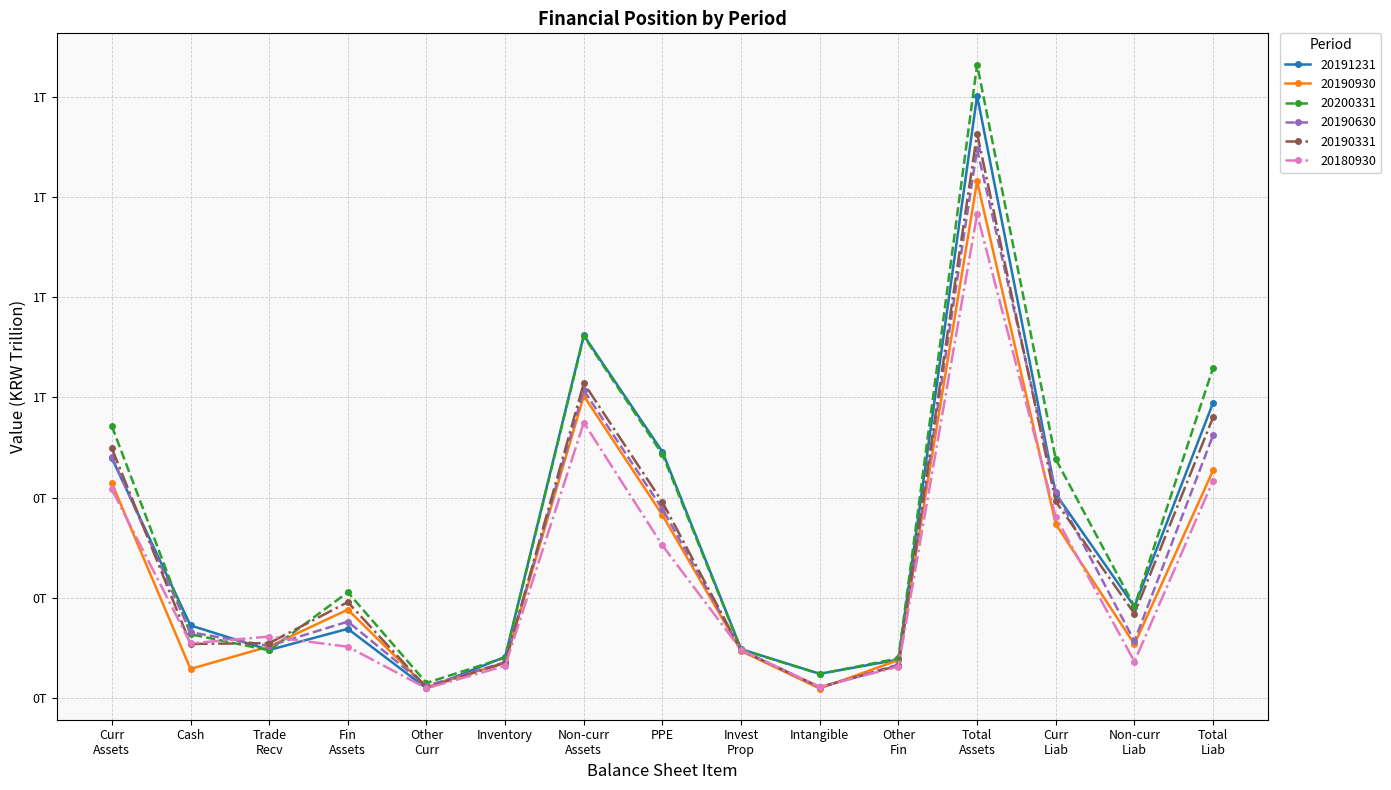

Where is the first local maximum for 20190331?

Fin
Assets